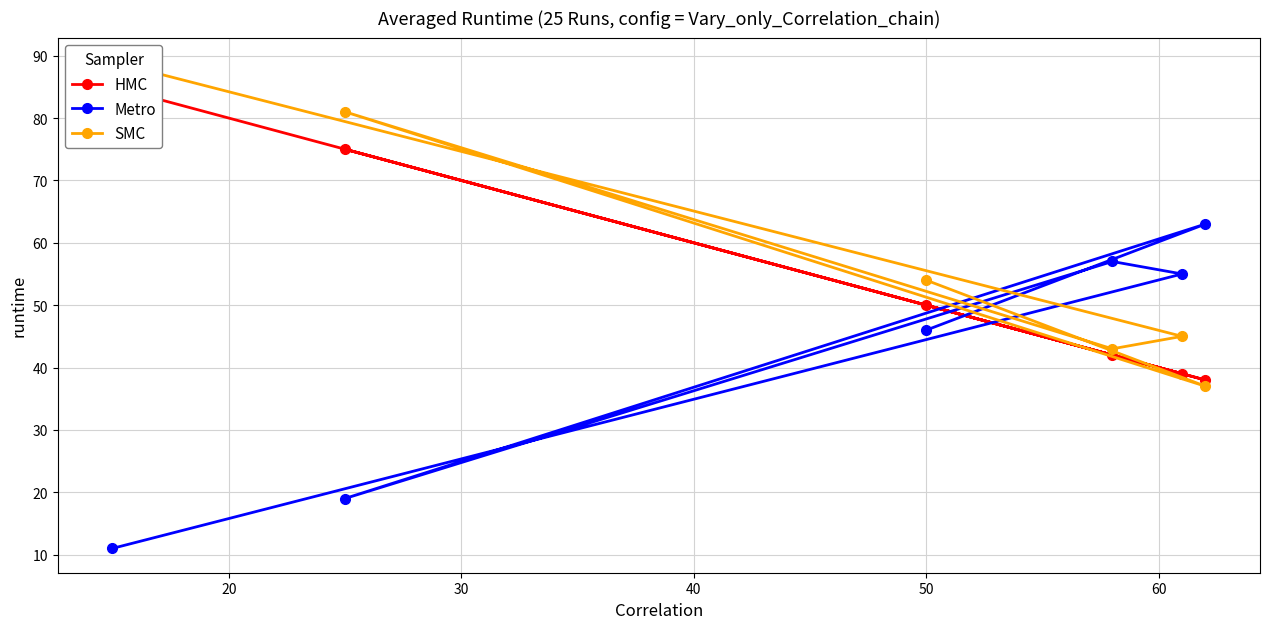

What is the lowest value of the Metro series?

11